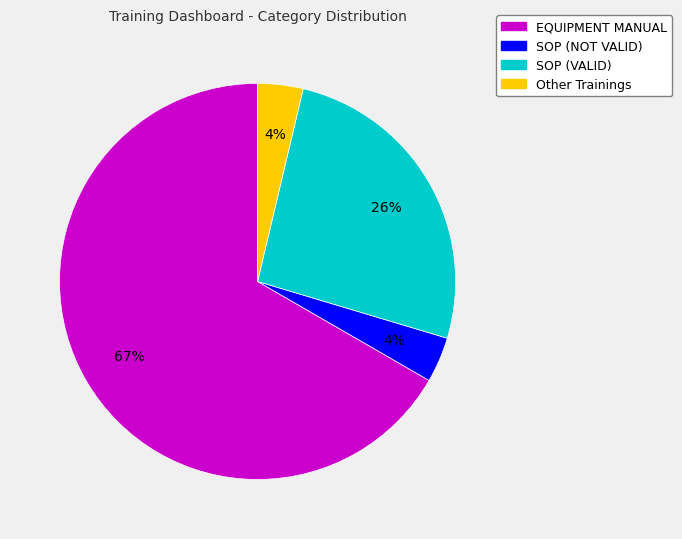

Do EQUIPMENT MANUAL and SOP (VALID) together represent more than half of the pie?

Yes